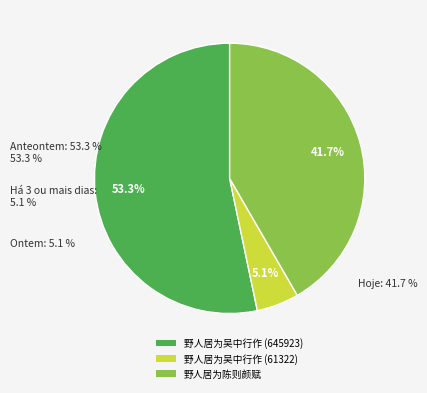

Rank the categories by value from highest to lowest.

野人居为吴中行作 (645923), 野人居为陈则颜赋, 野人居为吴中行作 (61322)